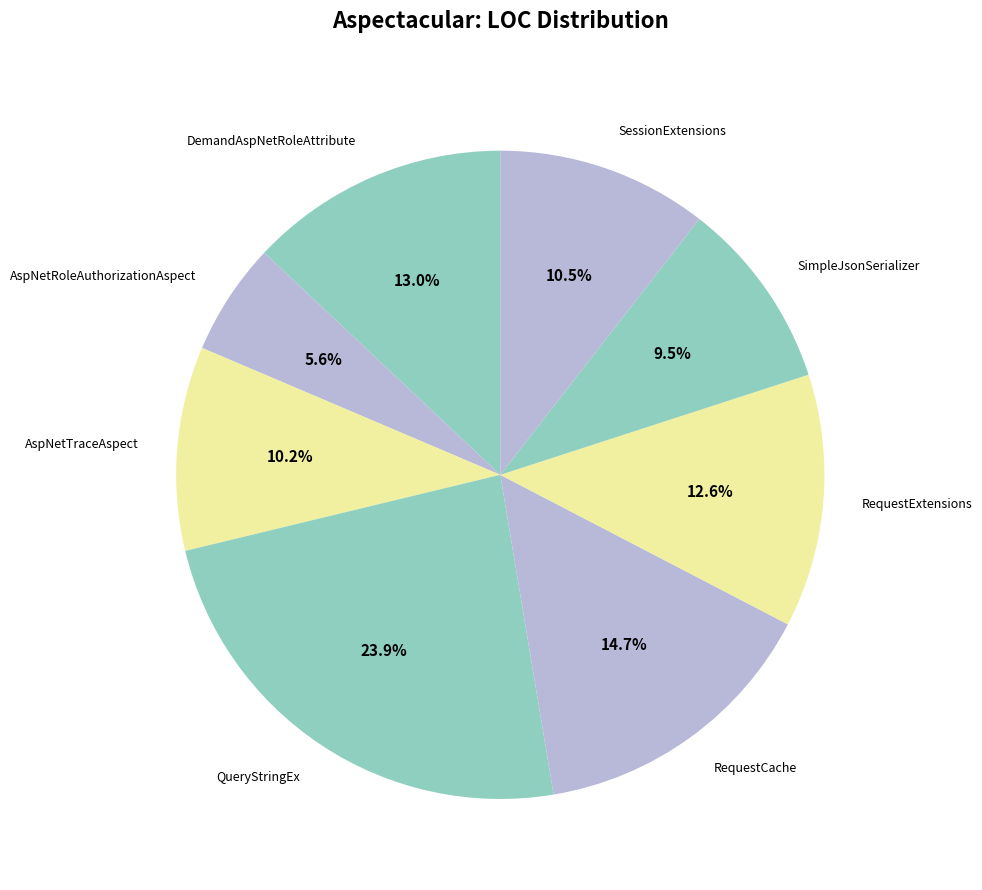

To the nearest percent, what is the average slice percentage?

12%